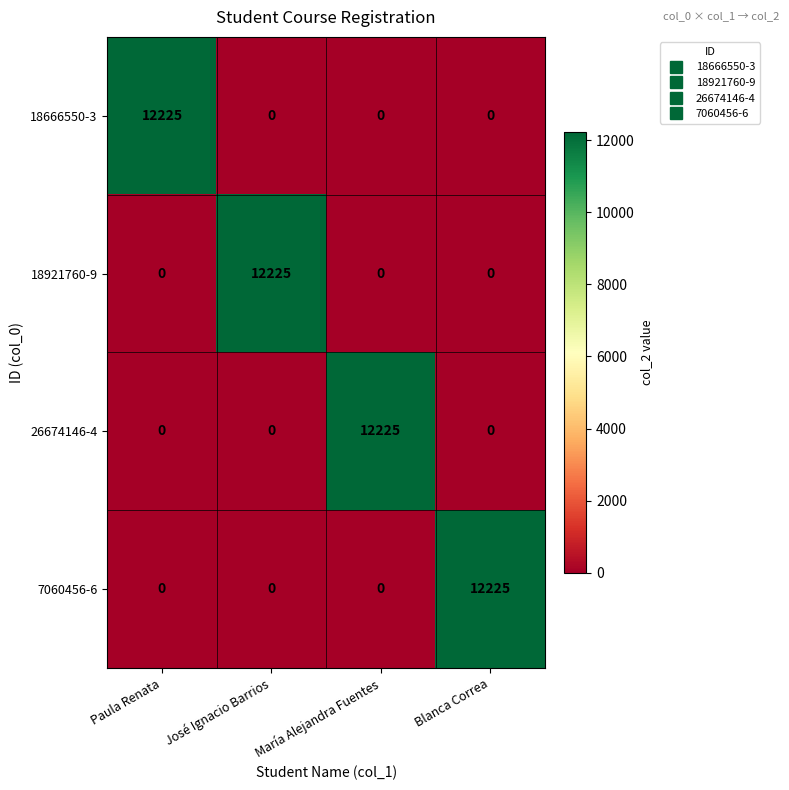

Read the 7060456-6 value at Blanca Correa.

12225